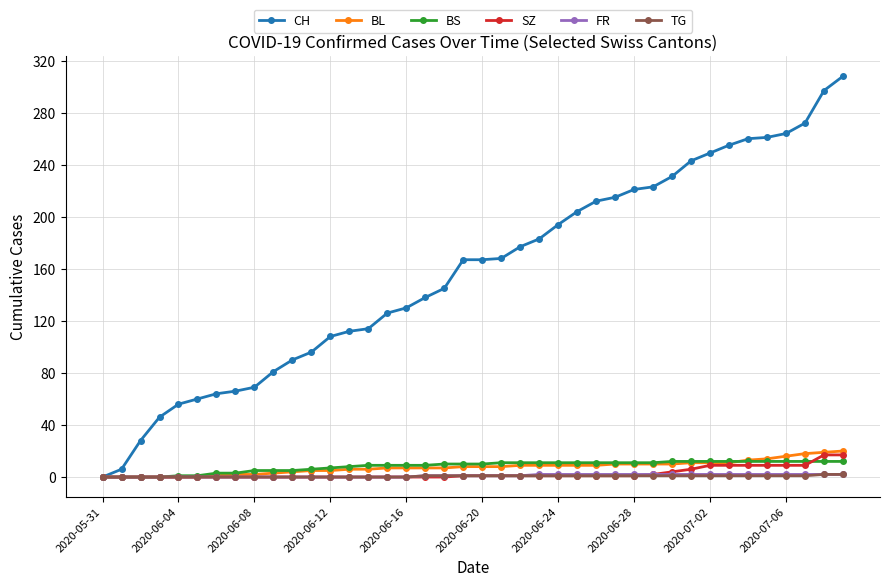

What is the value of the BS point at the 37th from the left?

12